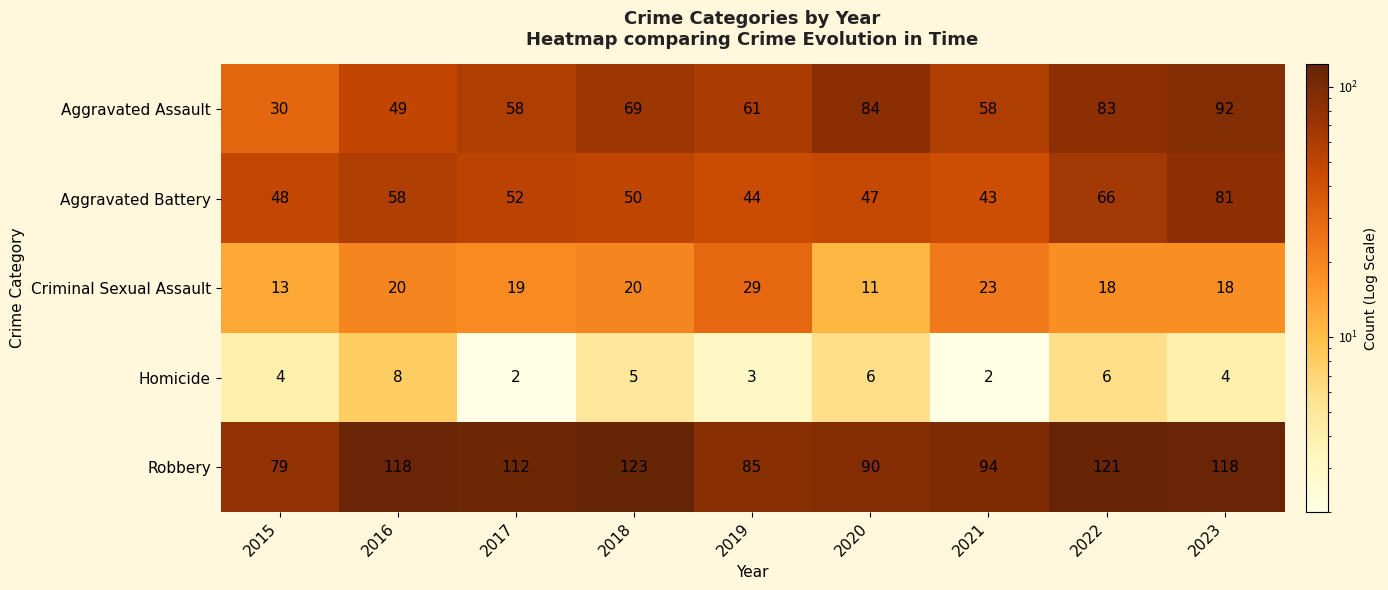

Between 2015 and 2019, which series saw the biggest shift?

Aggravated Assault